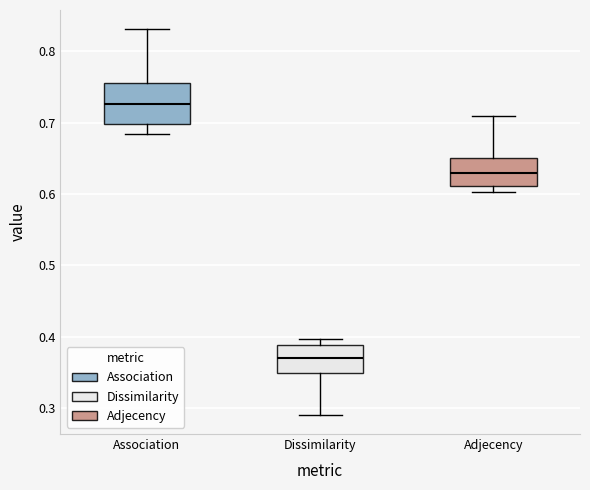

Reading left to right, transcribe this box plot: for each box, give where its median line is, the range the box spans, and where its two whiskers end, as read against the y-axis. The values are not printed on the chart, so give them approximately, as read against the axis.

Association: median 0.73, box 0.70 to 0.76, whiskers 0.68 to 0.83
Dissimilarity: median 0.37, box 0.35 to 0.39, whiskers 0.29 to 0.40
Adjecency: median 0.63, box 0.61 to 0.65, whiskers 0.60 to 0.71